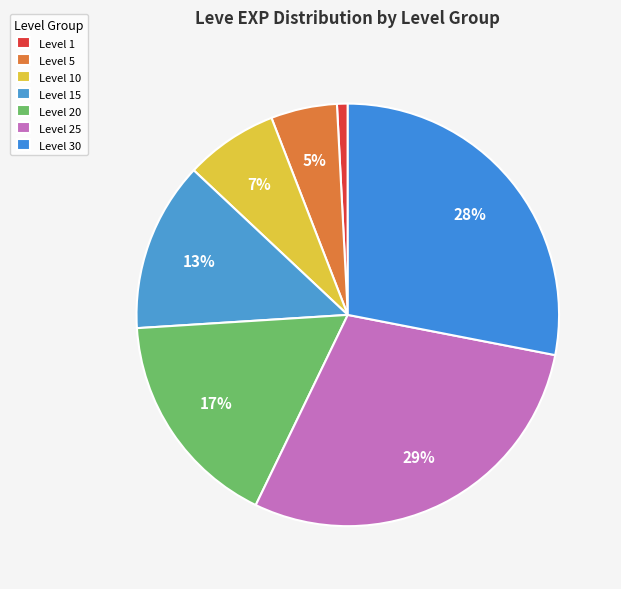

True or false: Level 30 accounts for 6% of the total.

False